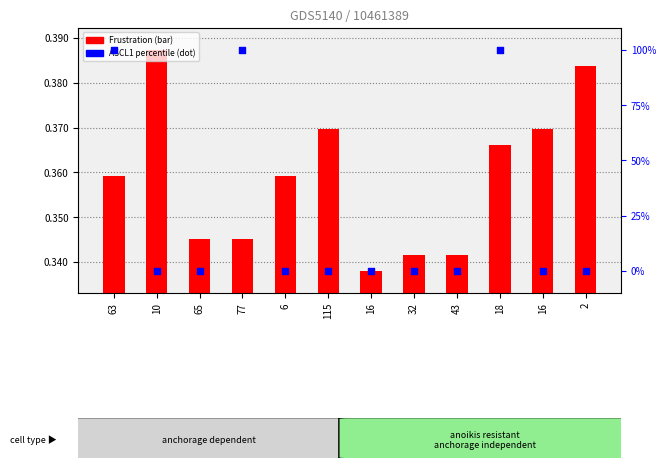

What is the total value across all series at 2?

0.4